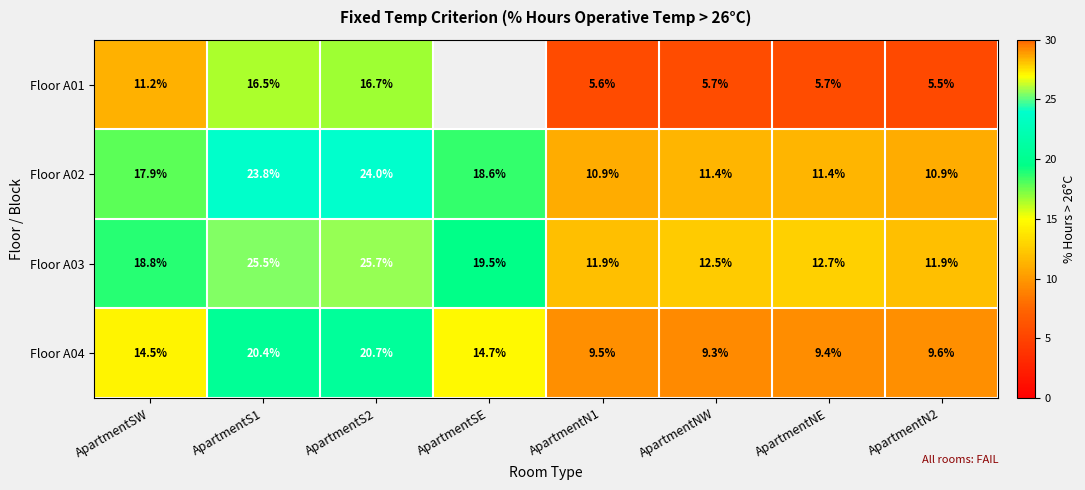

What is the lowest value of the Floor A03 series?

11.9